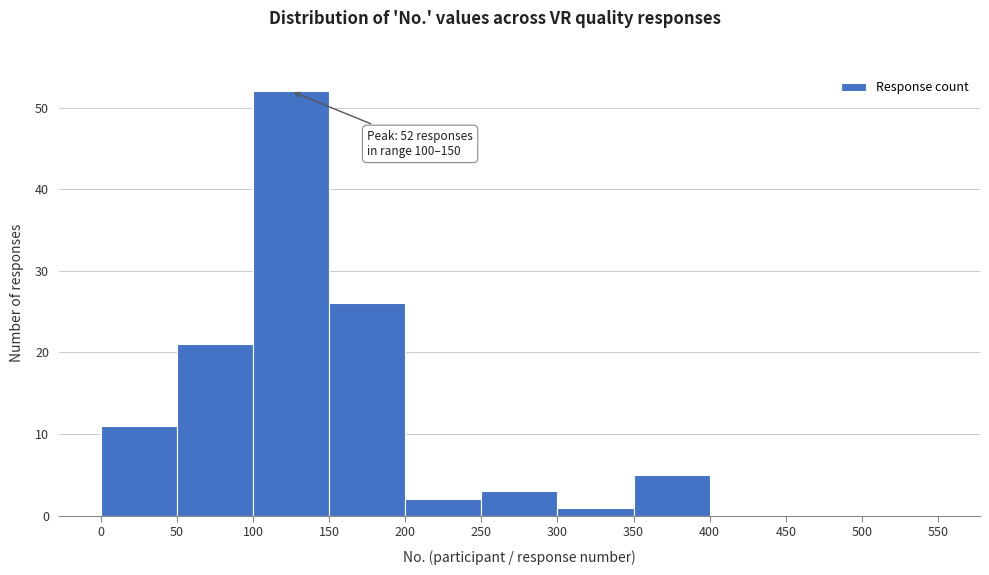

Over which range of the x-axis is the bar tallest?

100 to 150